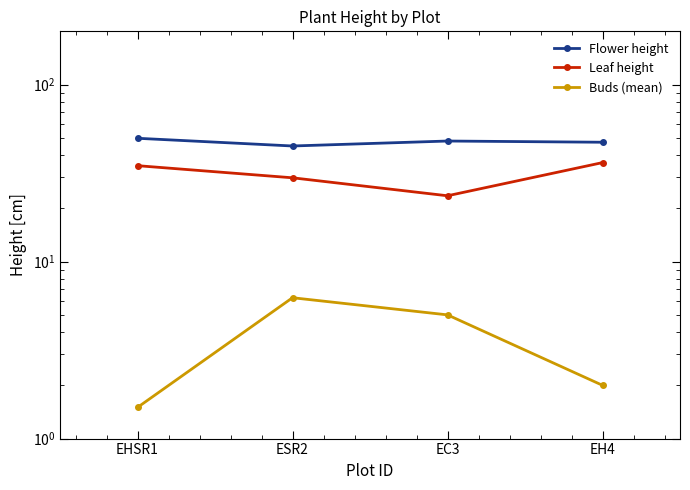

Where does the Buds (mean) series first go above 5?

ESR2